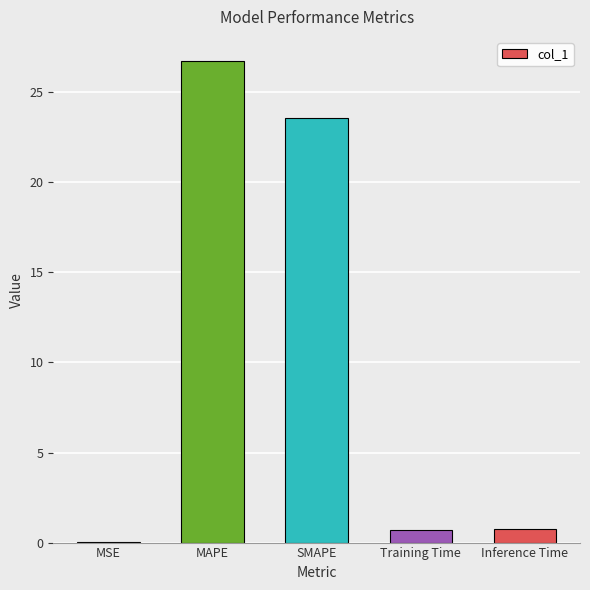

What is the sum of the values at Inference Time and SMAPE?

24.4